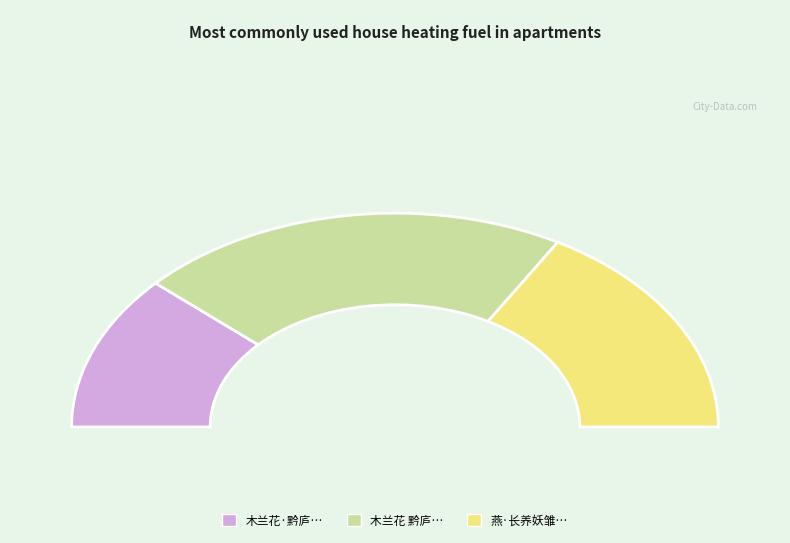

Does 木兰花·黔庐索题汉赵飞燕长毋相忘玉印 represent more than half of the total?

No